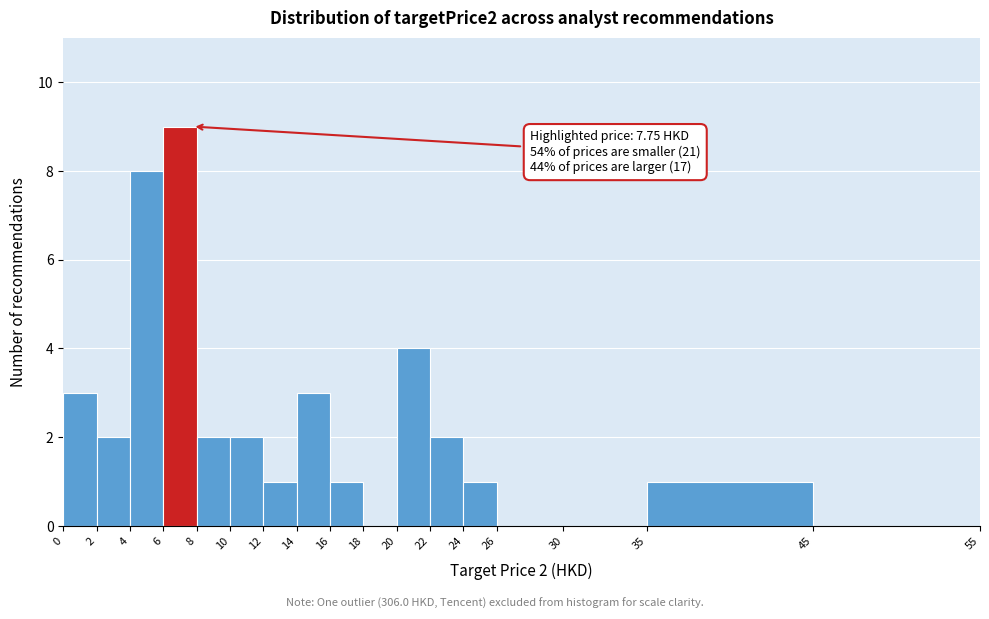

Over which range of the x-axis is the bar tallest?

6 to 8